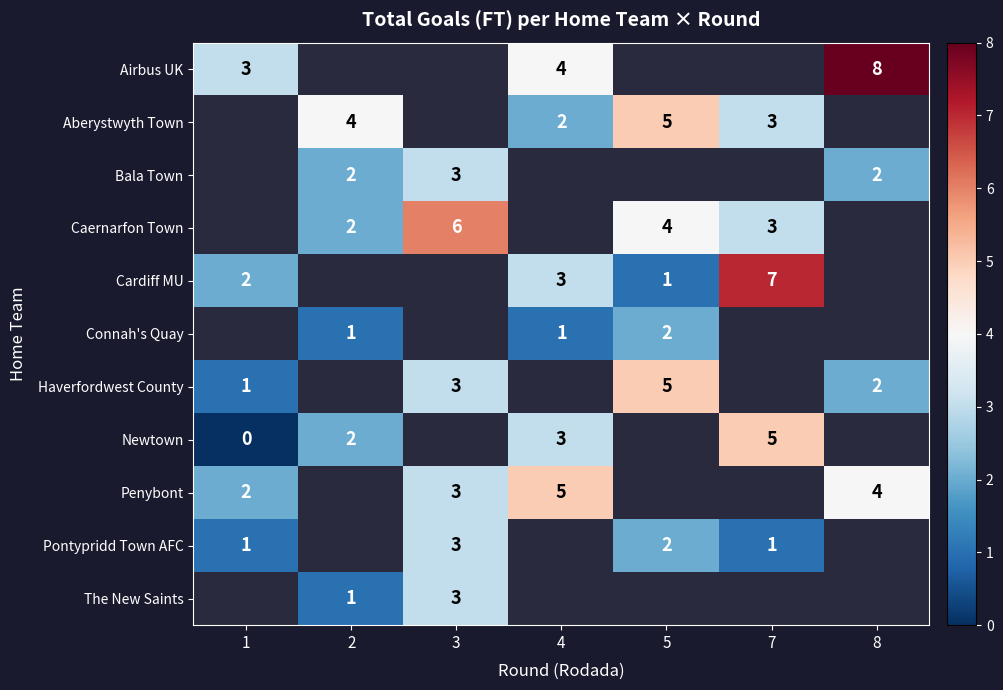

Which category has the lowest value across all series?

1